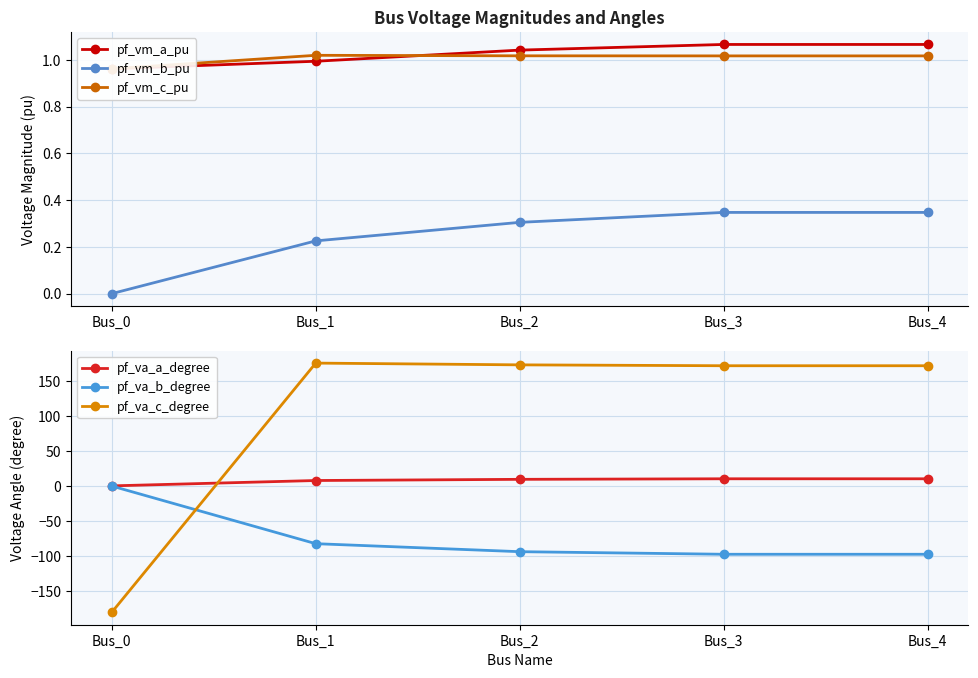

Is the value of pf_vm_a_pu at Bus_4 greater than the value of pf_va_b_degree at Bus_4?

Yes